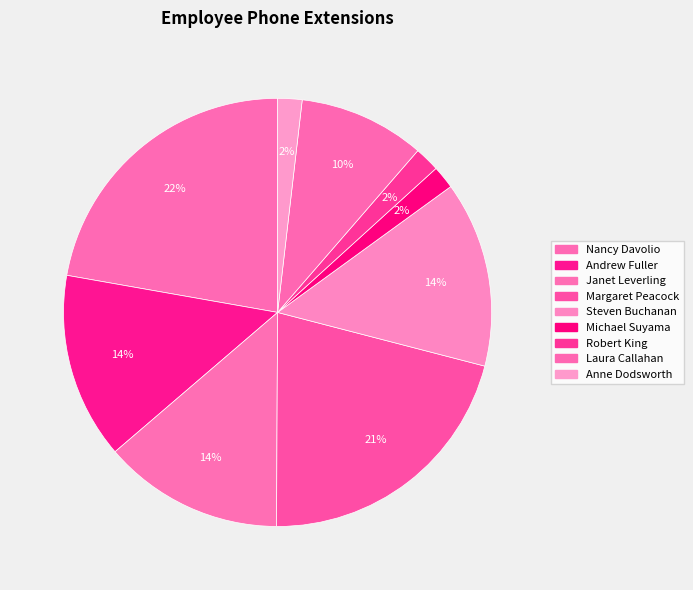

Which has a higher value, Laura Callahan or Michael Suyama?

Laura Callahan